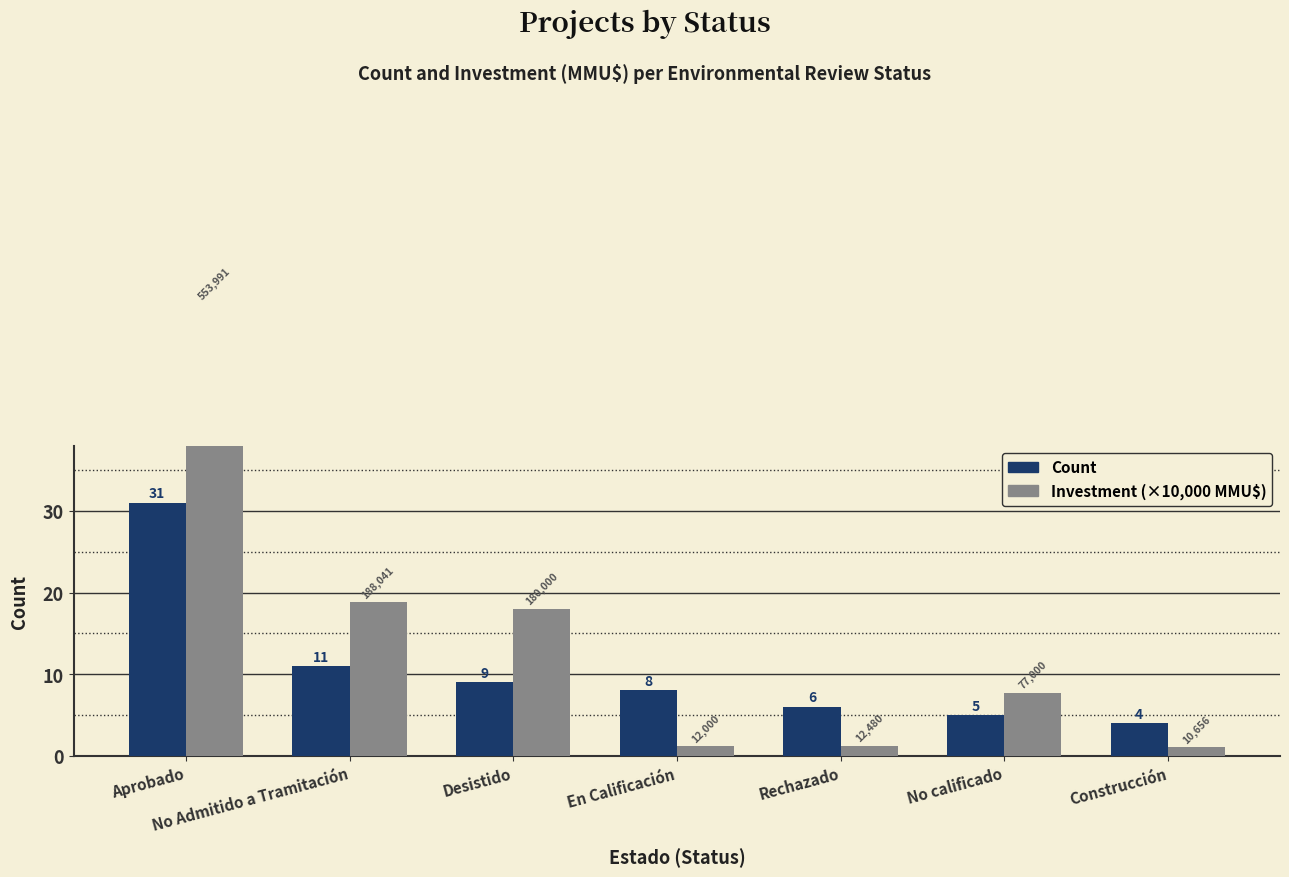

Is the value of Investment (×10,000 MMU$) at Aprobado greater than the value of Count at No calificado?

Yes